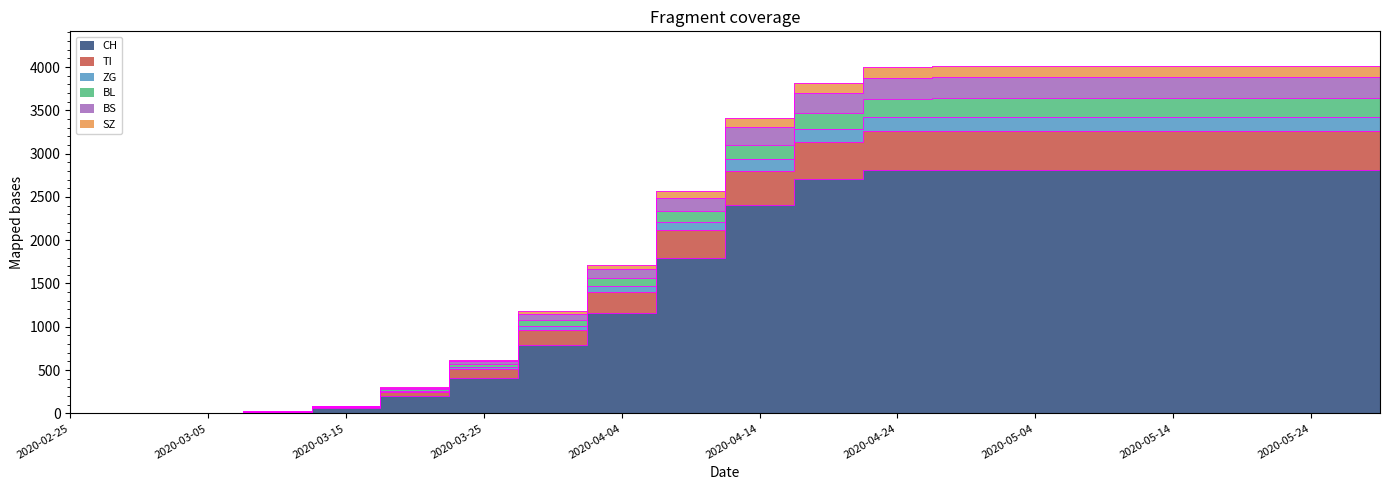

True or false: ZG and SZ intersect in this chart.

False